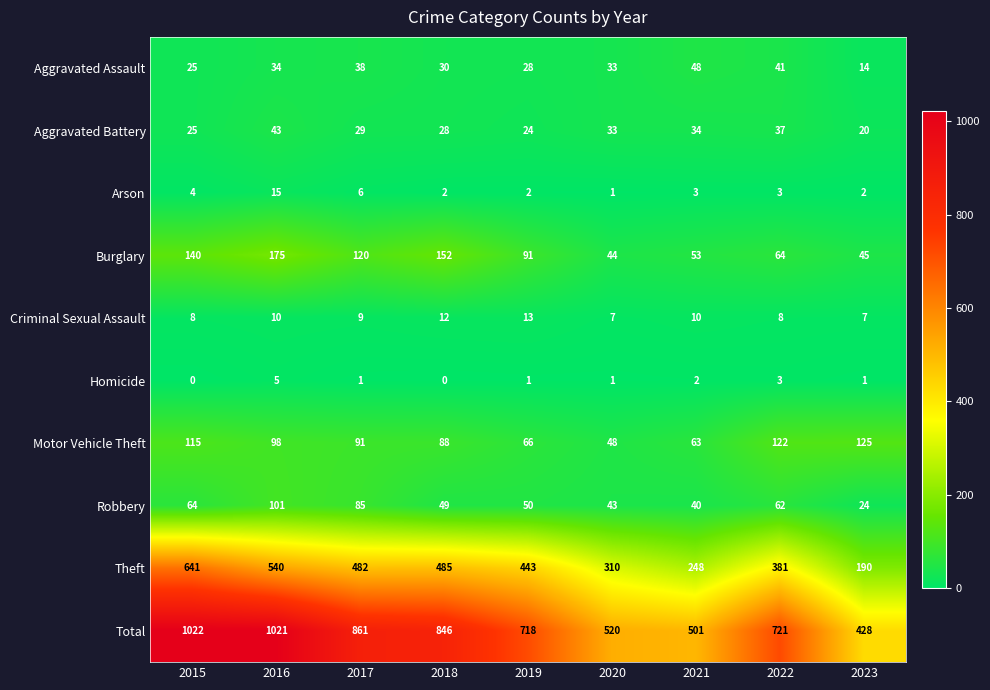

Is it true that Criminal Sexual Assault equals 3 at 2021?

False